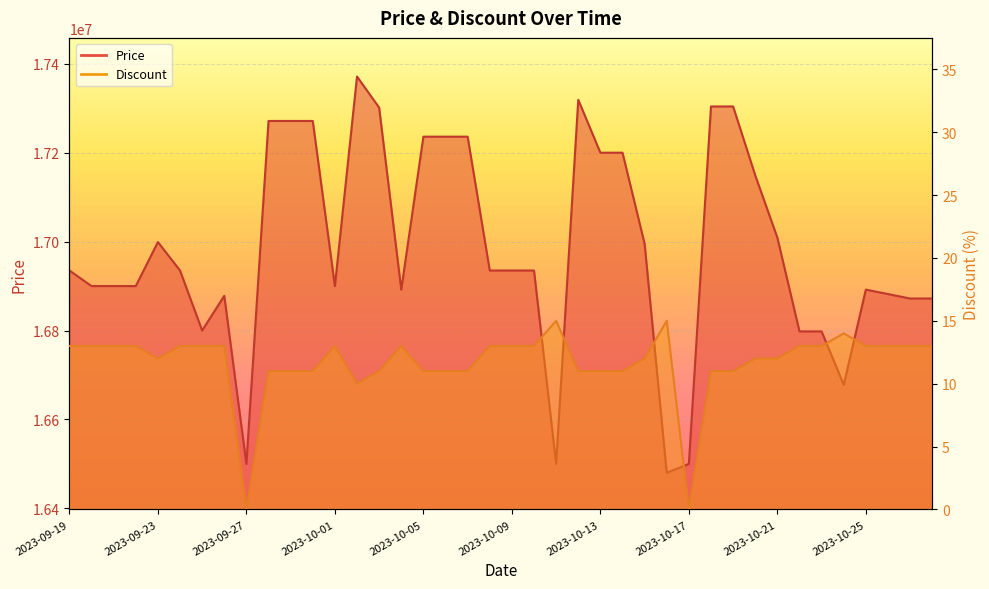

What is the sum of all Price values?

679290800